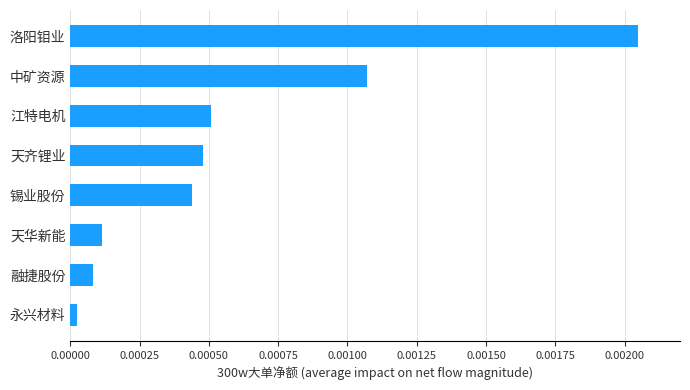

Where is the data nearest to the value 0?

永兴材料